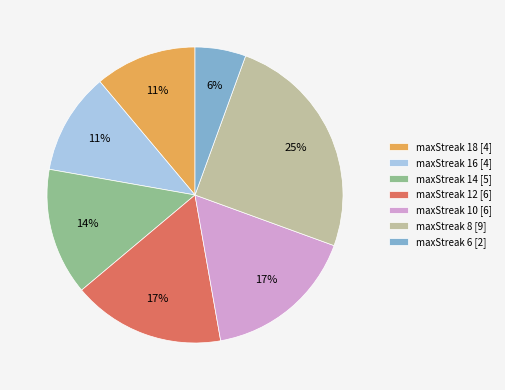

Is maxStreak 14 [5] the majority of the pie?

No